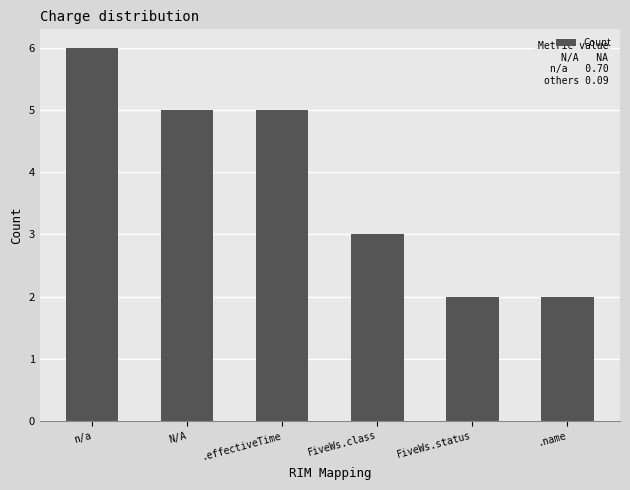

The chart shows a value of 7 at .effectiveTime. True or false?

False